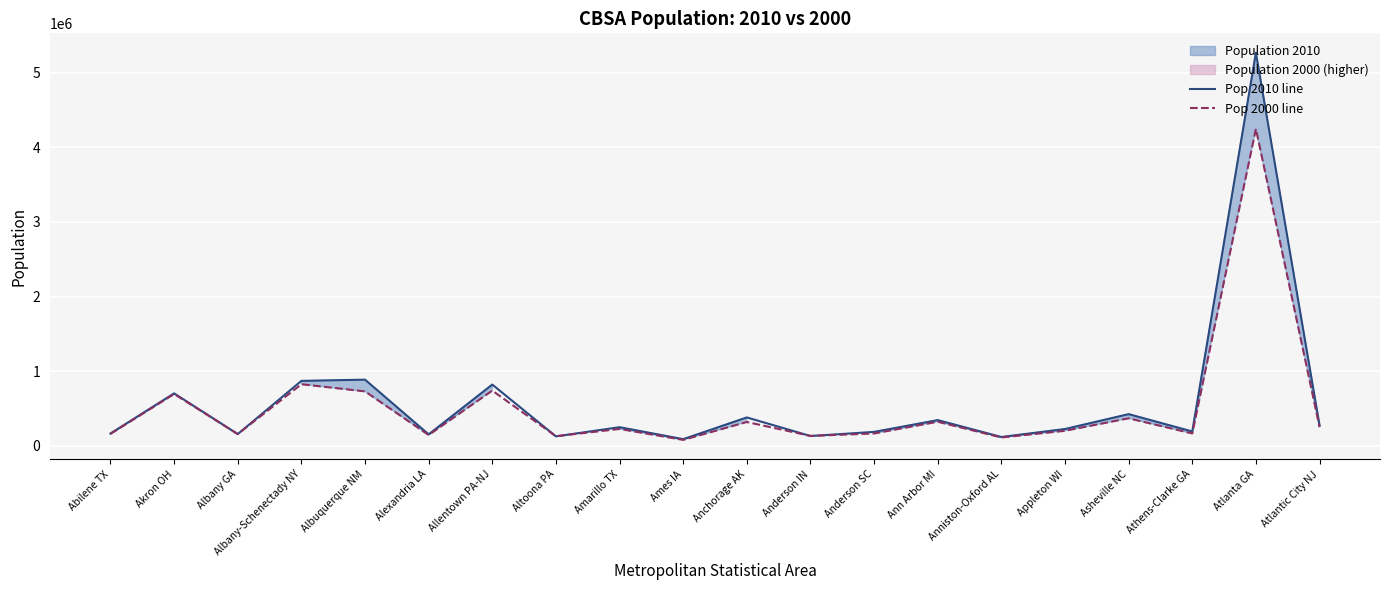

Reading left to right, list all the values displayed in this chart.

Pop 2010 line: 165252	703200	157308	870716	887077	153922	821173	127089	249881	89542	380821	131636	187126	344791	118572	225666	424858	192541	5268860	274549
Pop 2000 line: 160245	694960	157833	825875	729649	145035	740395	129144	226522	79981	319605	133358	165740	322895	112249	201602	369171	166079	4247981	252552